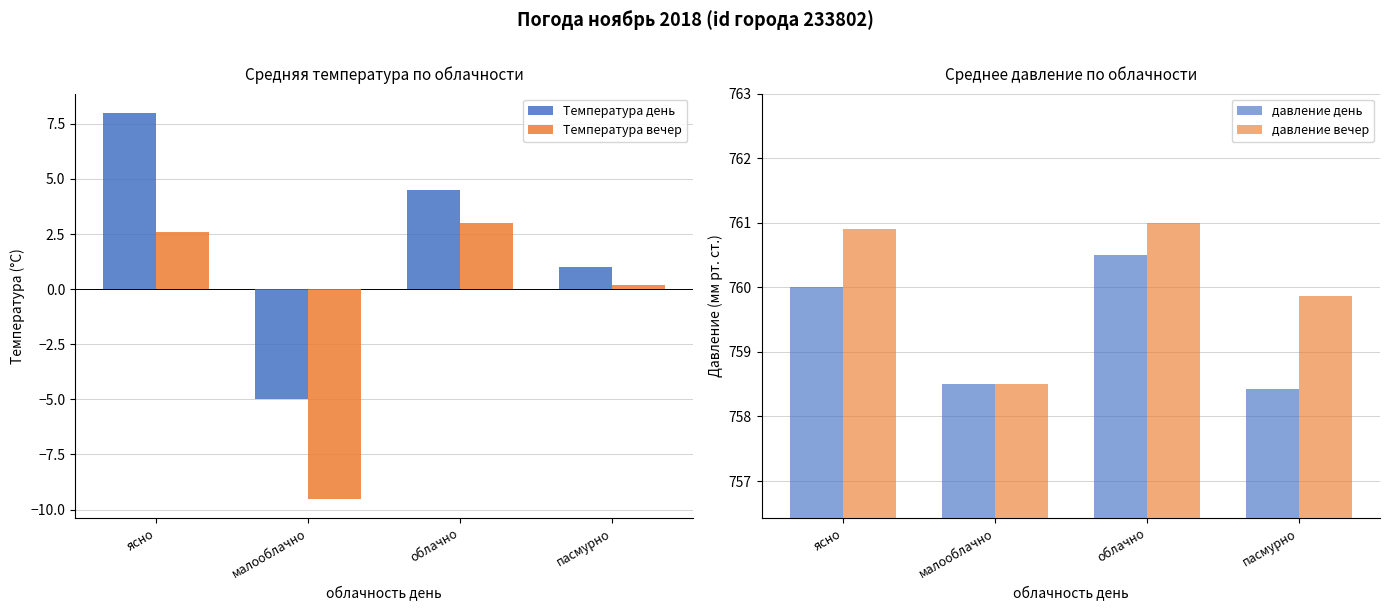

Which category has the lowest value across all series?

малооблачно